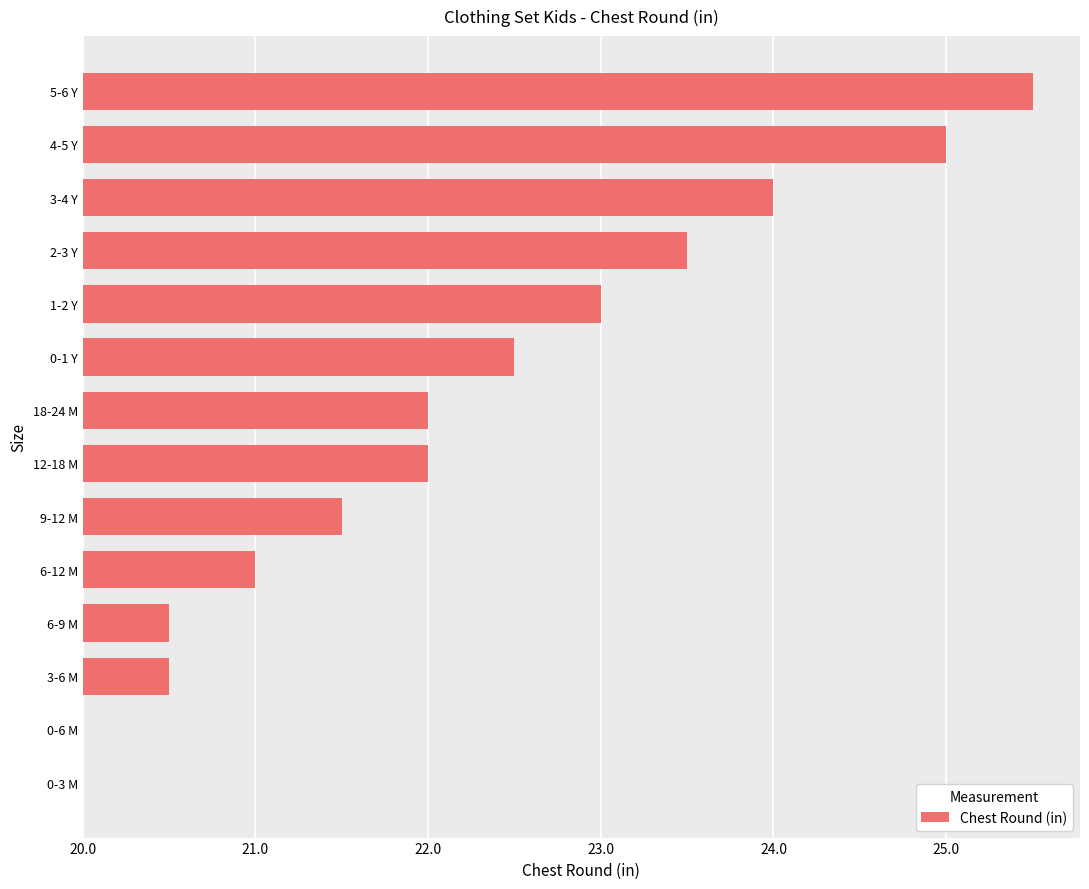

Are the bars horizontal?

Yes